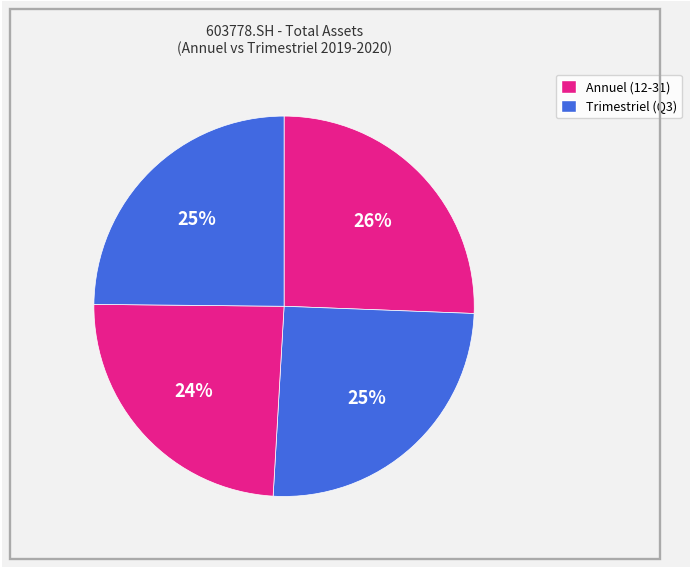

Which category has the biggest portion of the pie?

2019-12-31